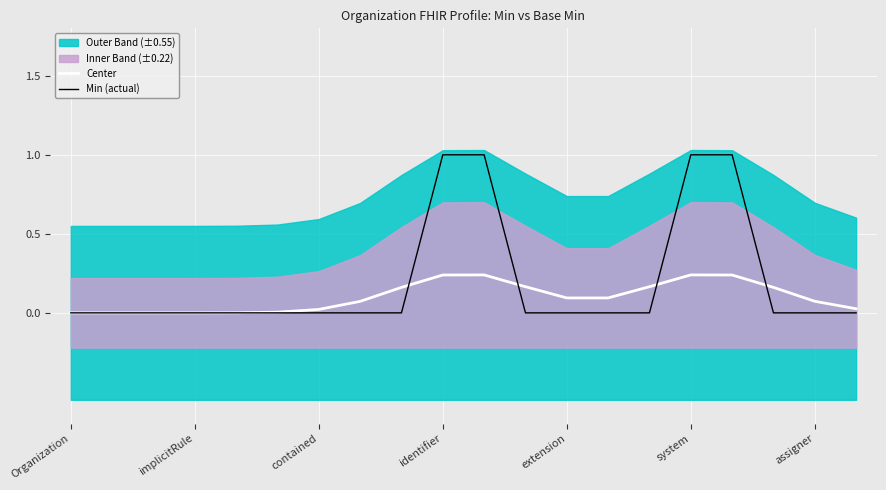

Is it true that Center equals 0.1 at contained?

False